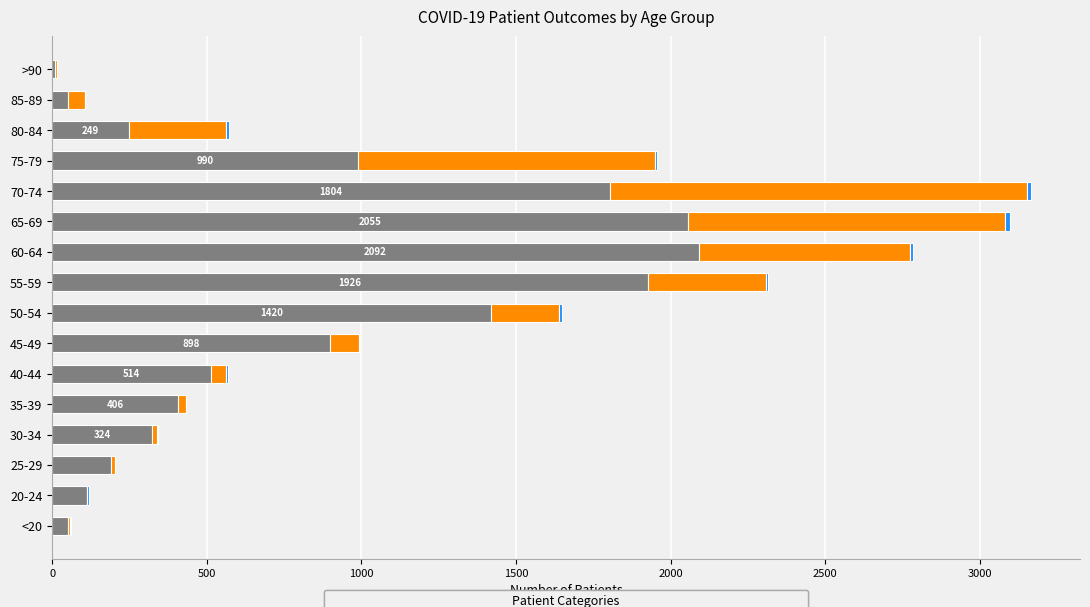

True or false: recovered_patients has a value of 249 at 80-84.

True